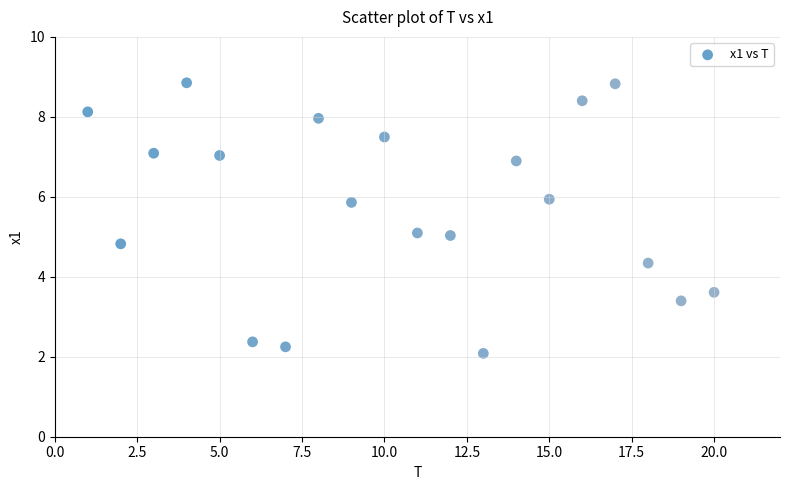

What is the range of Y values (max minus min)?

6.8